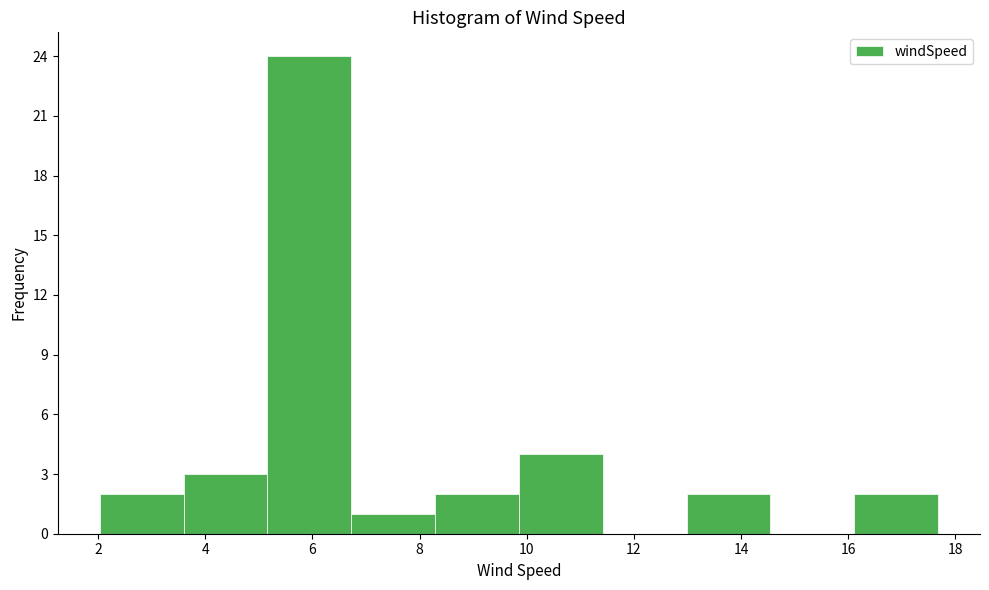

What is the height of the bar covering 16.2 to 17.6 on the x-axis? Neither the bar edges nor the heights are printed on the chart, so give them approximately, as read against the axes.

2